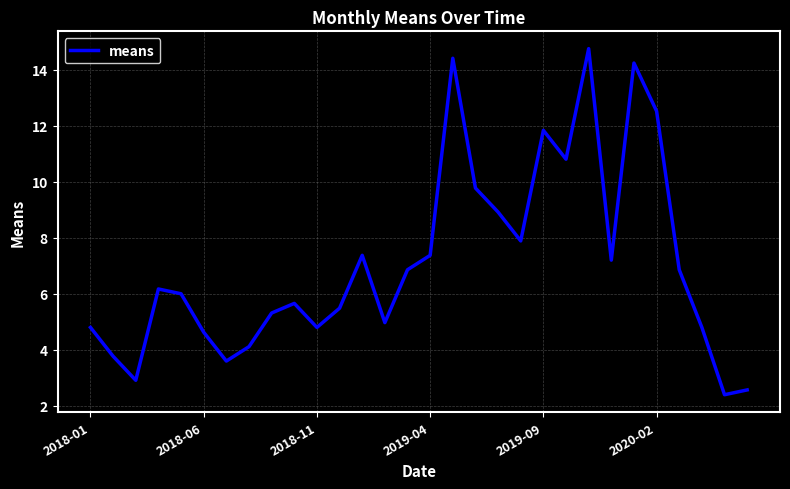

What is the greatest value displayed?

14.7